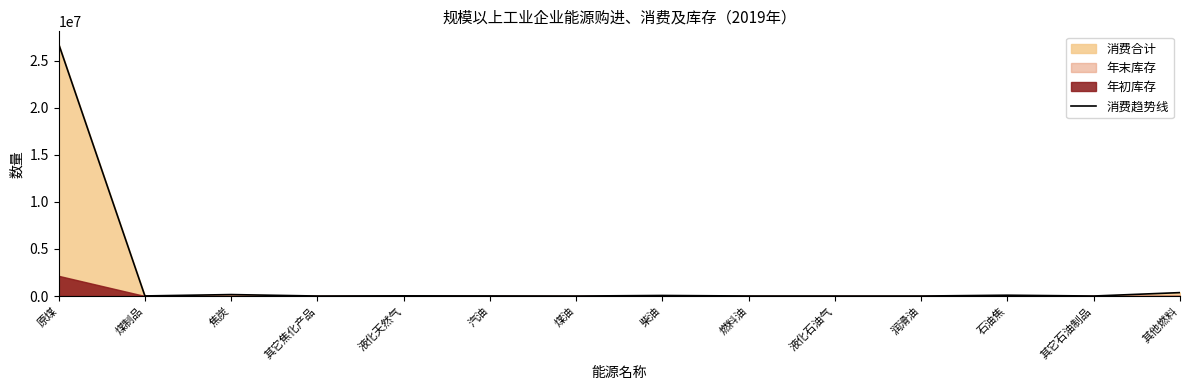

How many points are higher than both their immediate neighbors (excluding endpoints)?

4